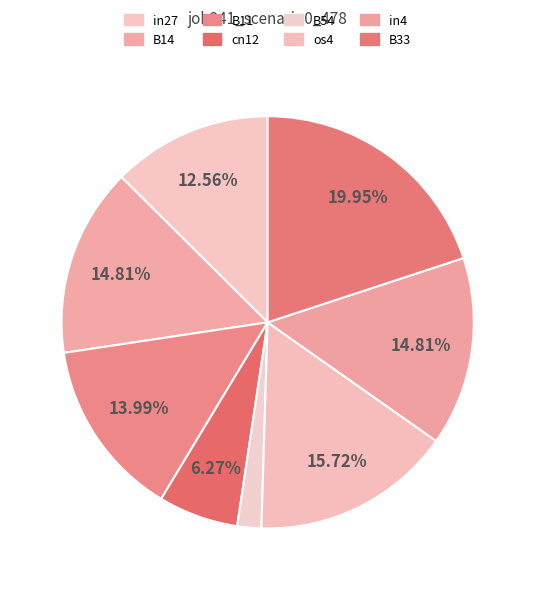

Count the number of slices in the pie.

8